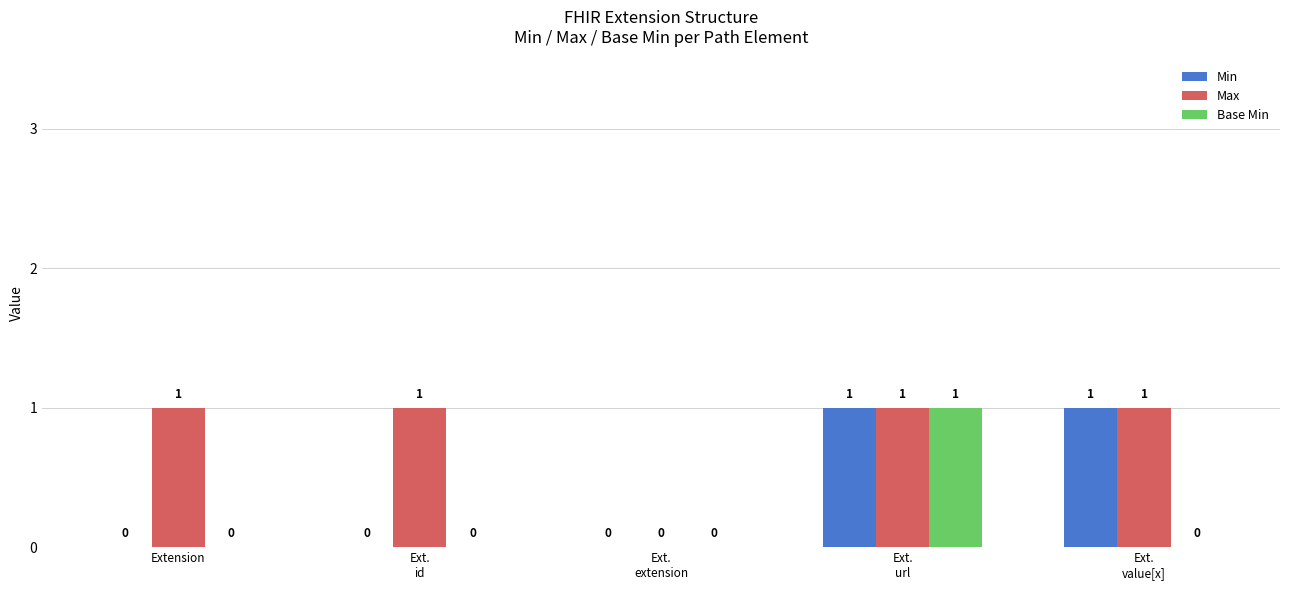

What is the sum of all Max values?

4